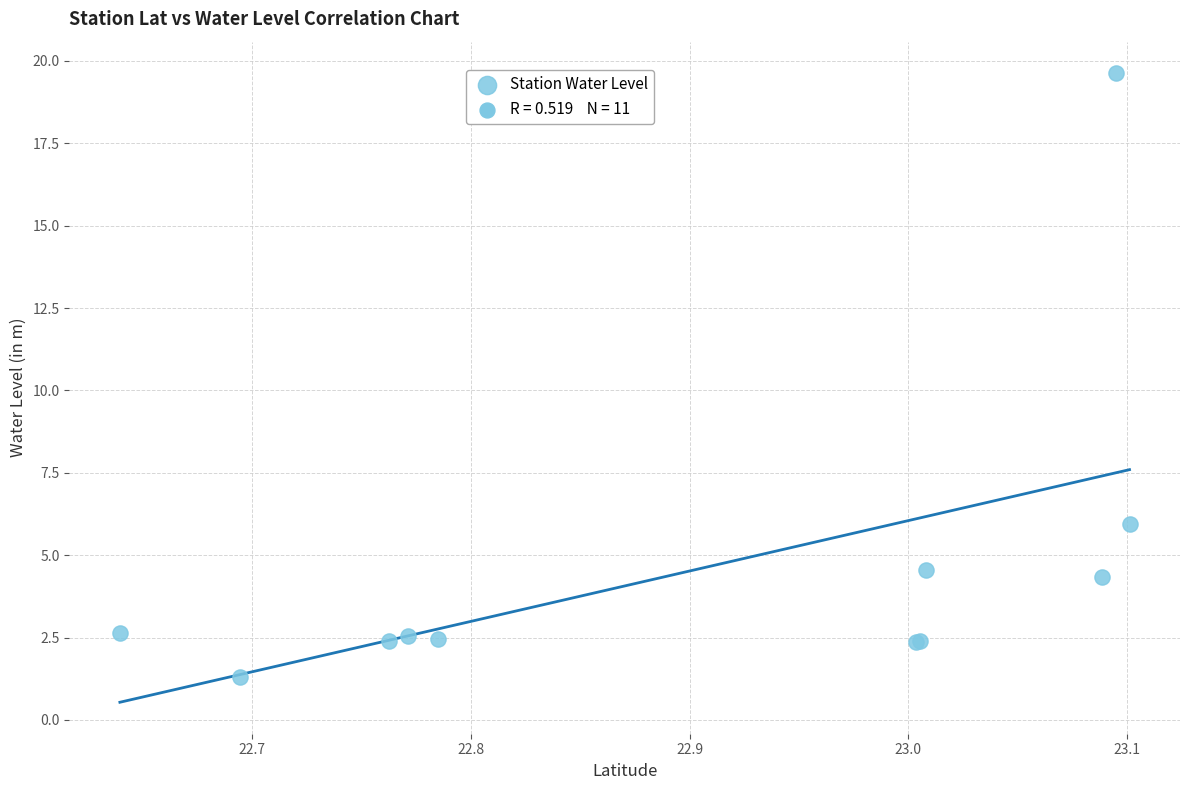

What Y value in the scatter plot is closest to 10?

6.0